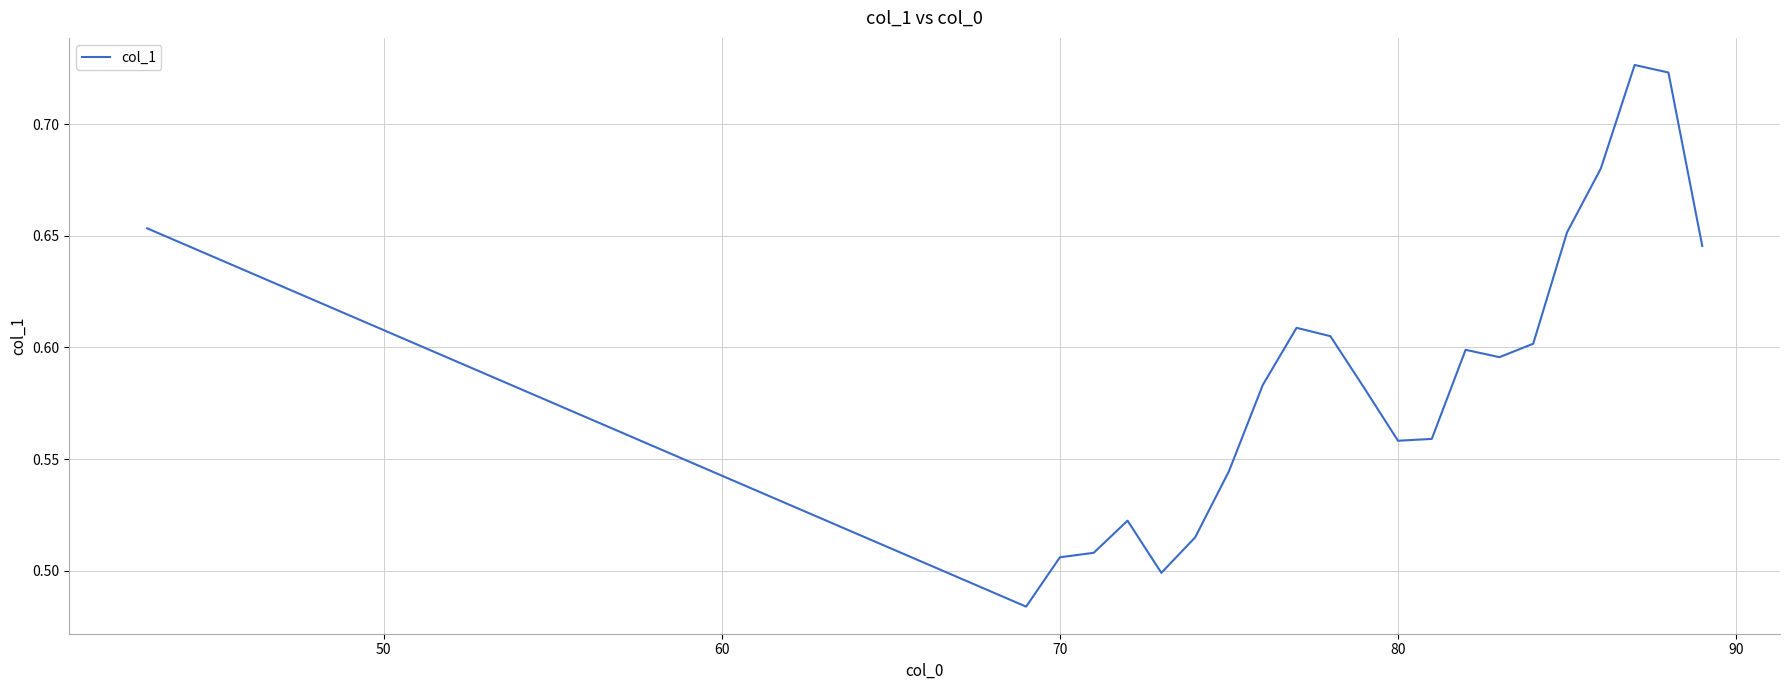

What is the difference between the maximum and minimum values?

0.2